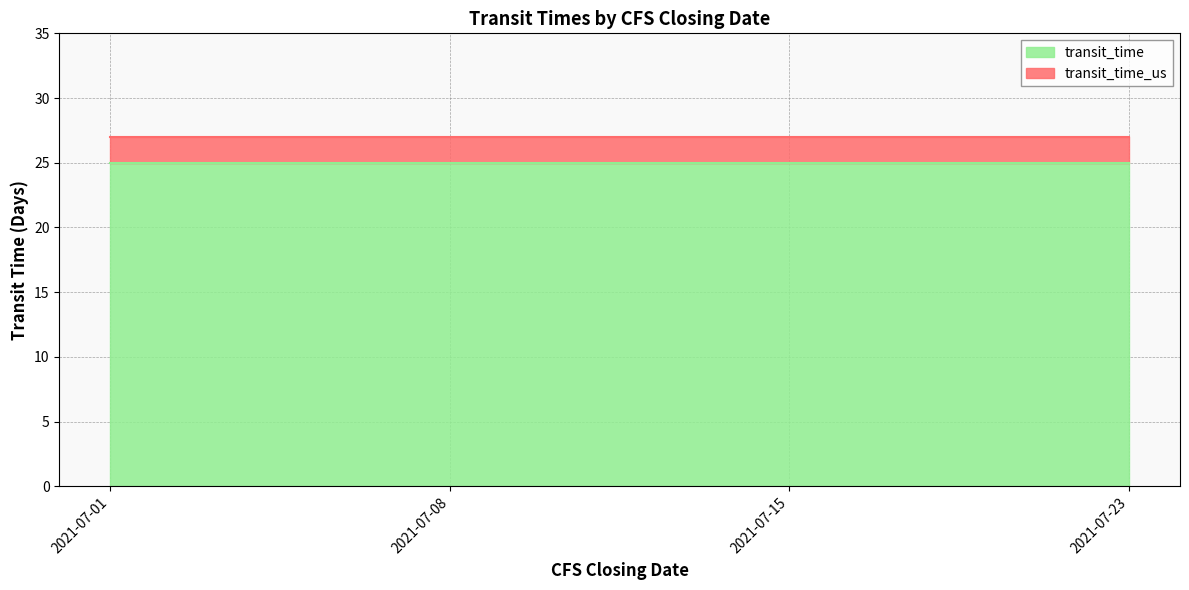

Reading left to right, extract all data points from this chart.

transit_time: 25	25	25	25
transit_time_us: 27	27	27	27